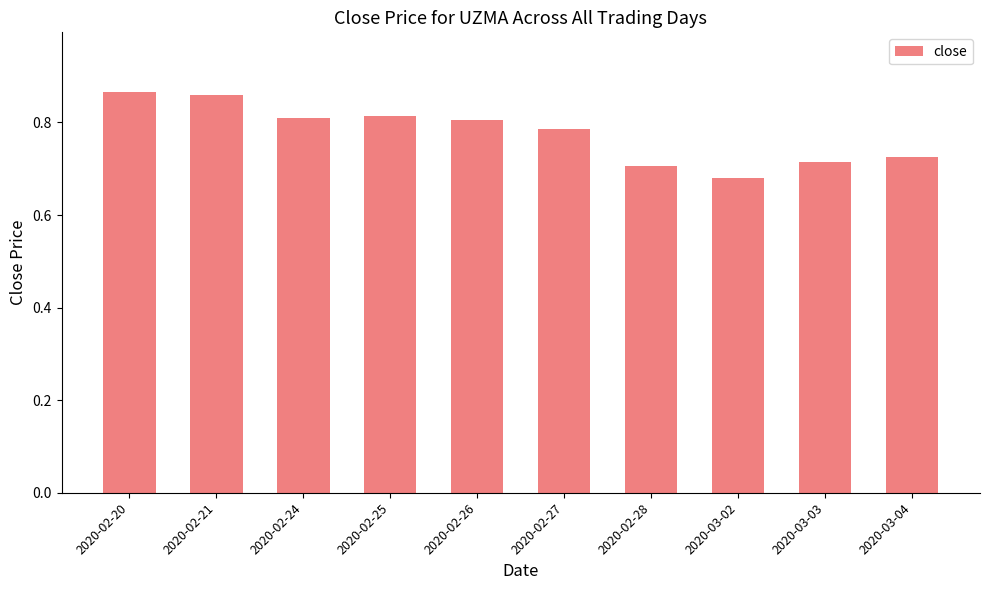

Is it true that the value at 2020-02-24 is 0.8?

True